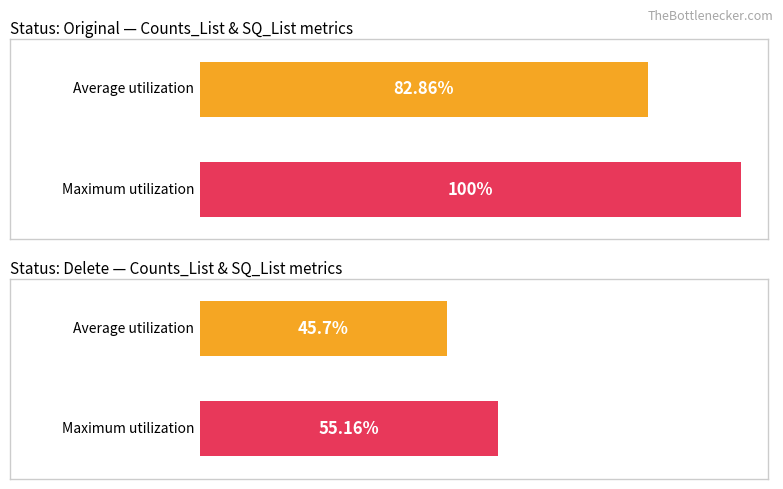

Does the chart contain stacked bars?

No